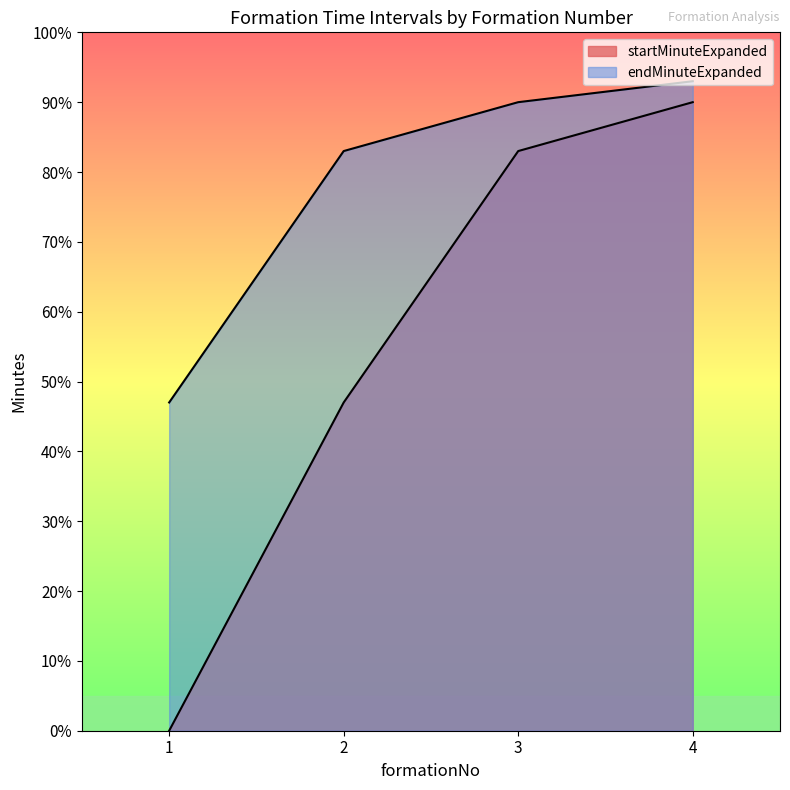

True or false: startMinuteExpanded has more than 2 interior local peaks.

False